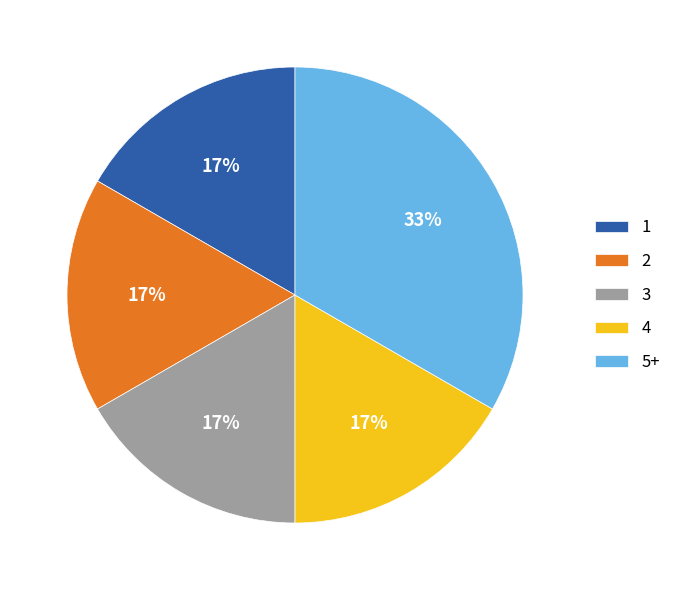

True or false: 3 accounts for 10% of the total.

False